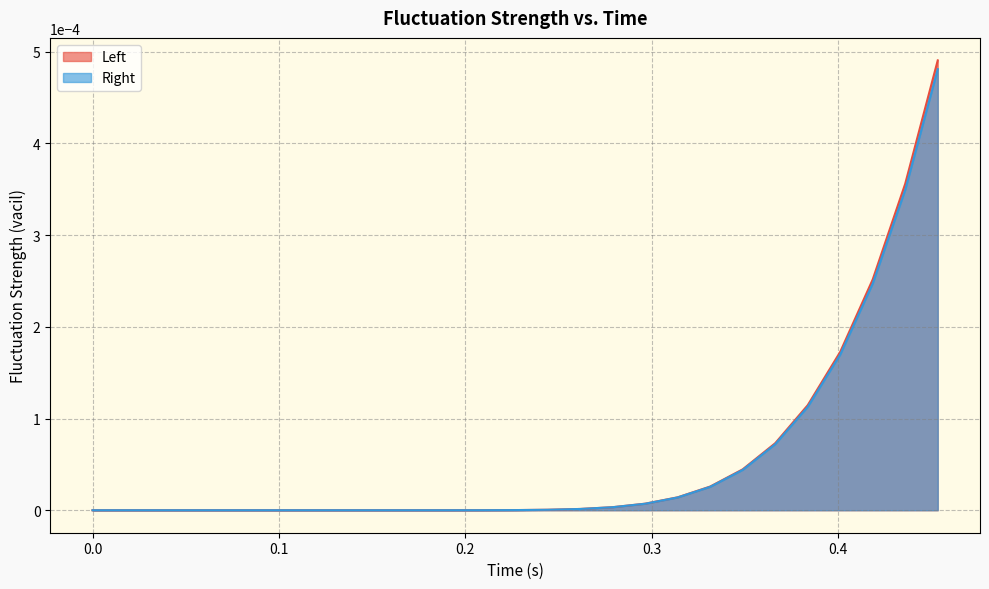

Rank the categories by Left value from lowest to highest.

0, 0.01743750087916851, 0.03487500175833702, 0.05231250077486038, 0.06975000351667404, 0.0871874988079071, 0.10462500154972076, 0.12206249684095383, 0.13950000703334808, 0.15693749487400055, 0.1743749976158142, 0.19181250035762787, 0.20925000309944153, 0.2266875058412552, 0.24412499368190765, 0.2615624964237213, 0.27900001406669617, 0.29643750190734863, 0.3138749897480011, 0.33131250739097595, 0.3487499952316284, 0.36618751287460327, 0.38362500071525574, 0.4010624885559082, 0.41850000619888306, 0.4359374940395355, 0.4533750116825104